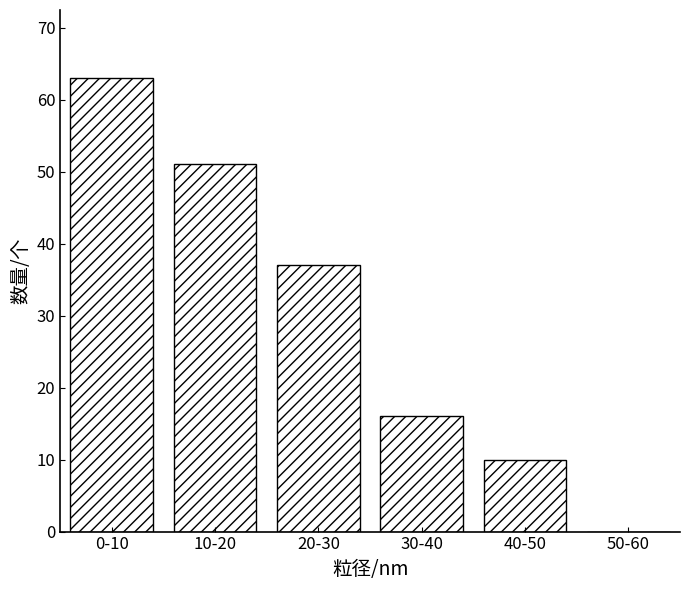

Reading left to right, transcribe all the data shown in this chart.

0-10=63	10-20=51	20-30=37	30-40=16	40-50=10	50-60=0